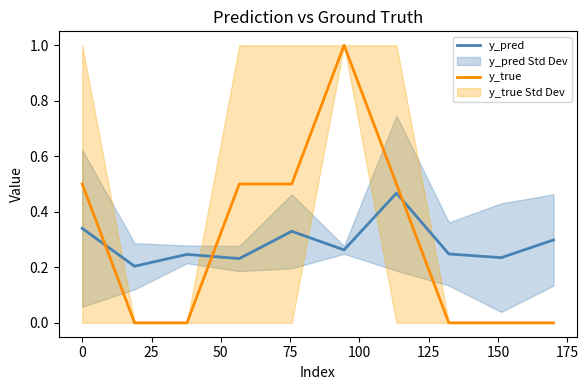

What is the average value of the y_pred series?

0.3